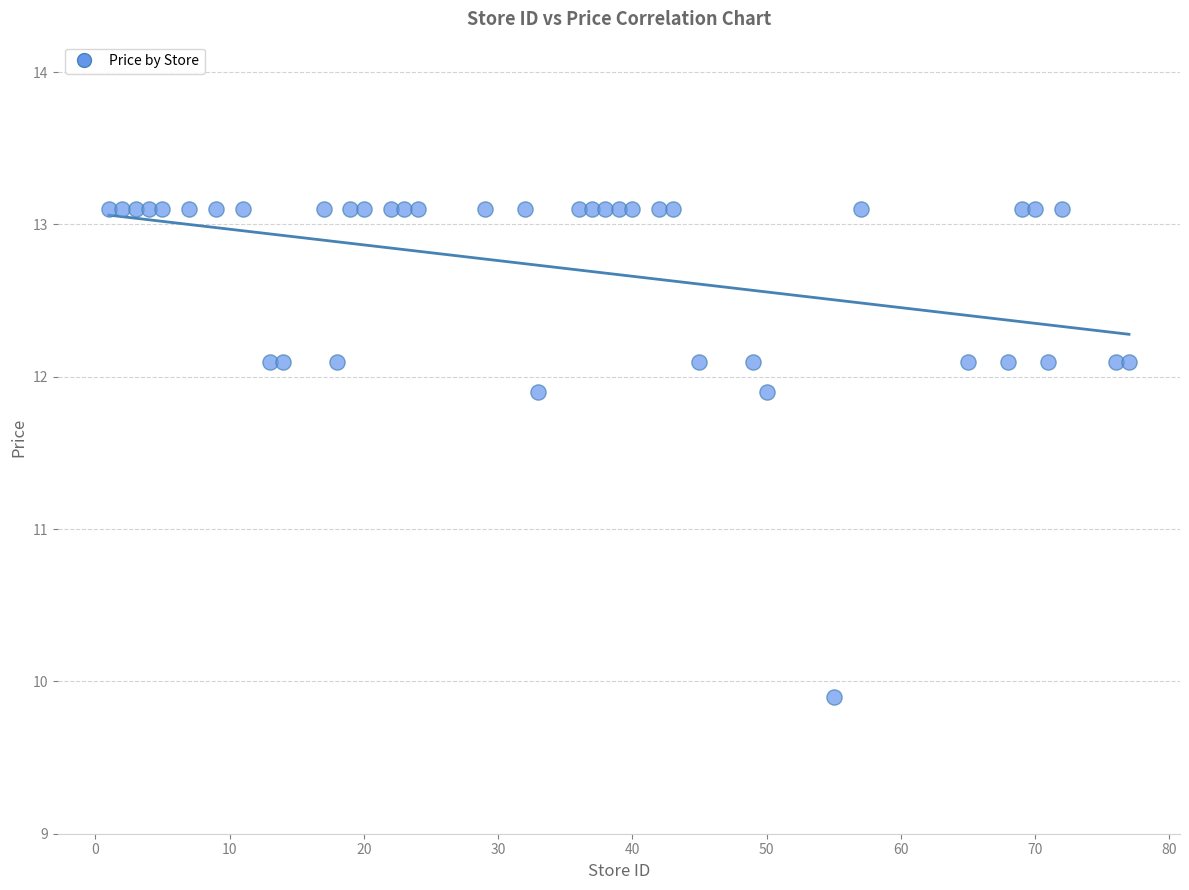

What is the range of X values (max minus min)?

76.0